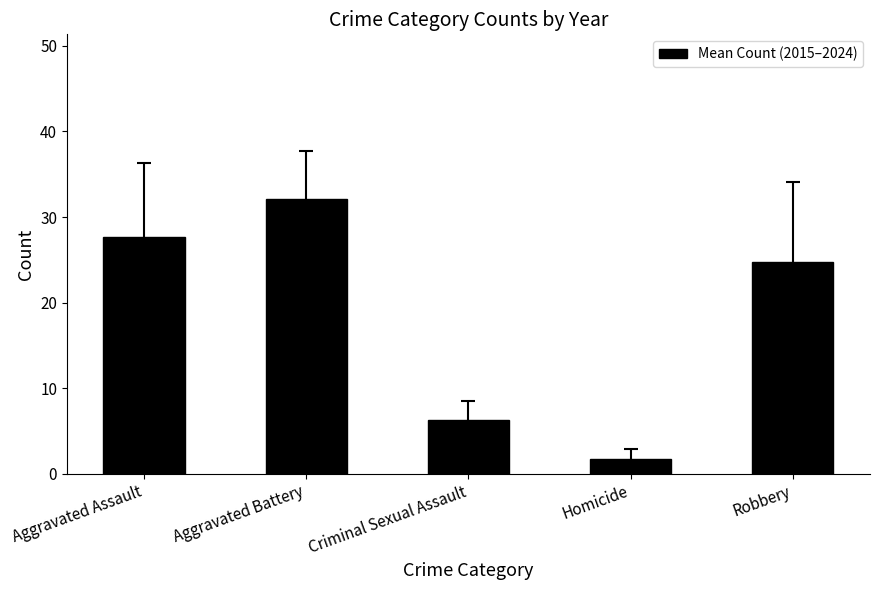

The value at Aggravated Battery is 48.0. True or false?

False